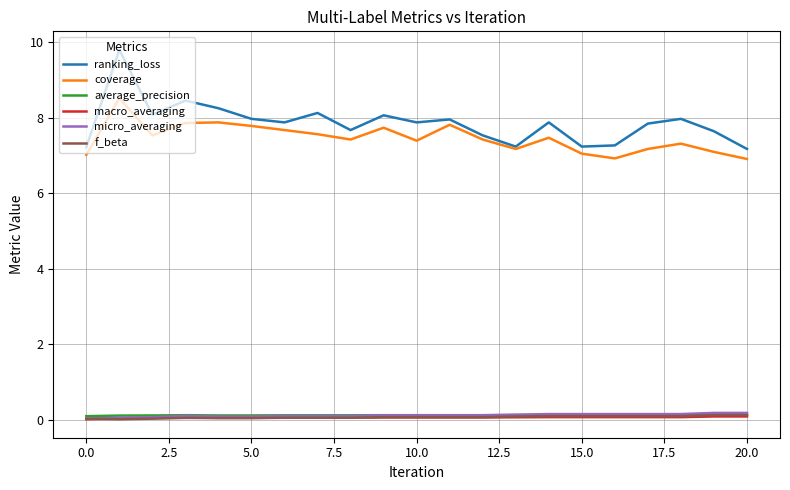

What is the lowest value of the ranking_loss series?

7.2